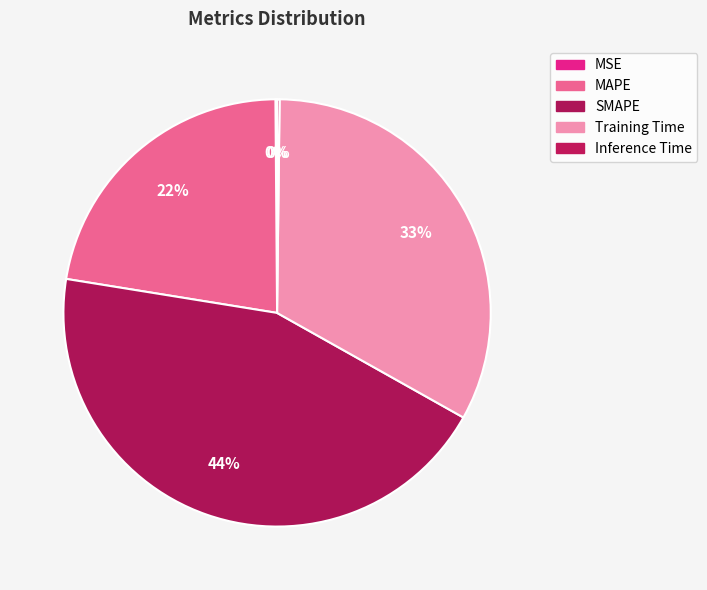

Do SMAPE and MSE together represent more than half of the pie?

No